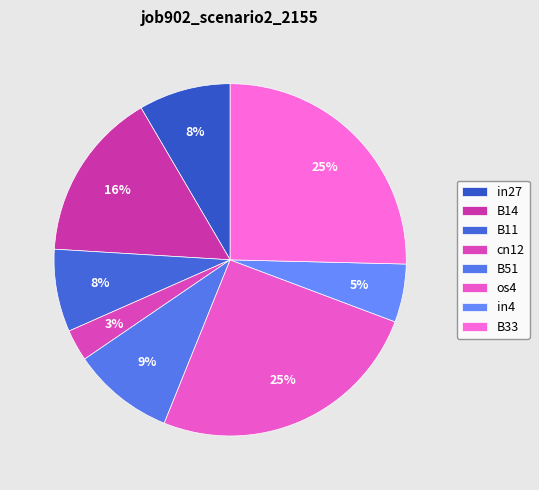

Rank the categories by value from lowest to highest.

cn12, in4, B11, in27, B51, B14, os4, B33